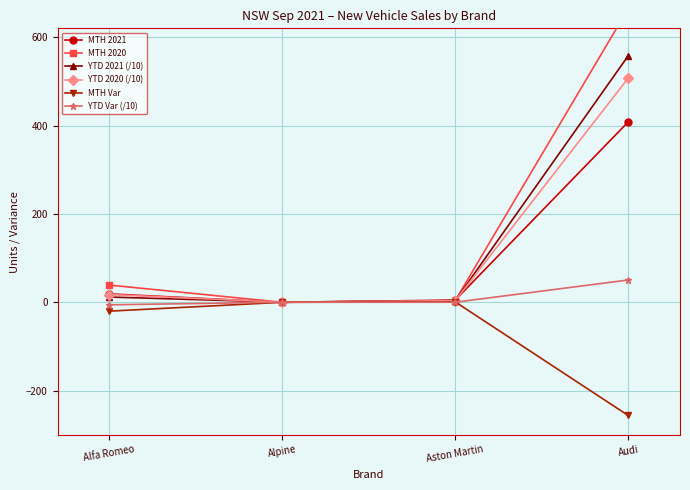

Where does the YTD Var (/10) series first go above 0?

Alpine